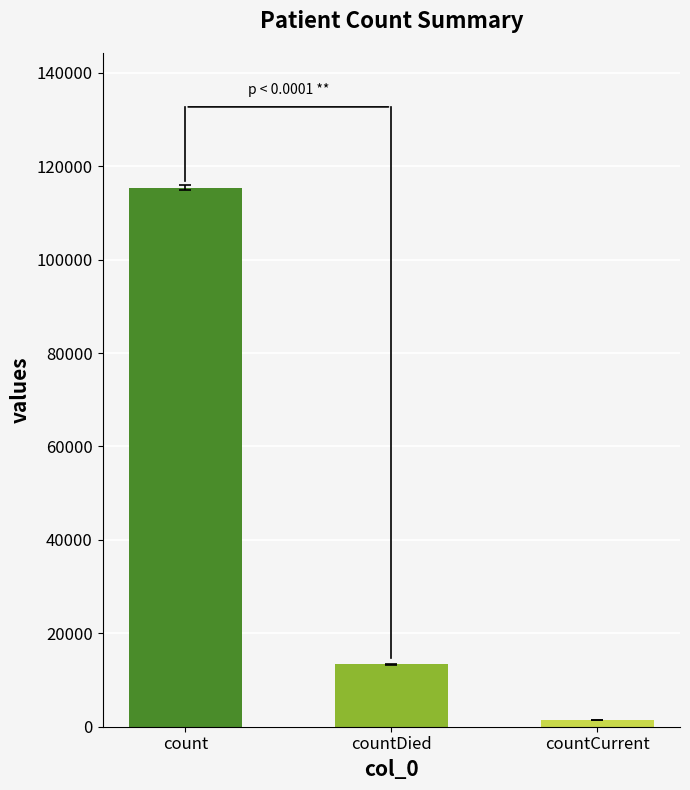

What is the change in value from count to countDied?

-102036